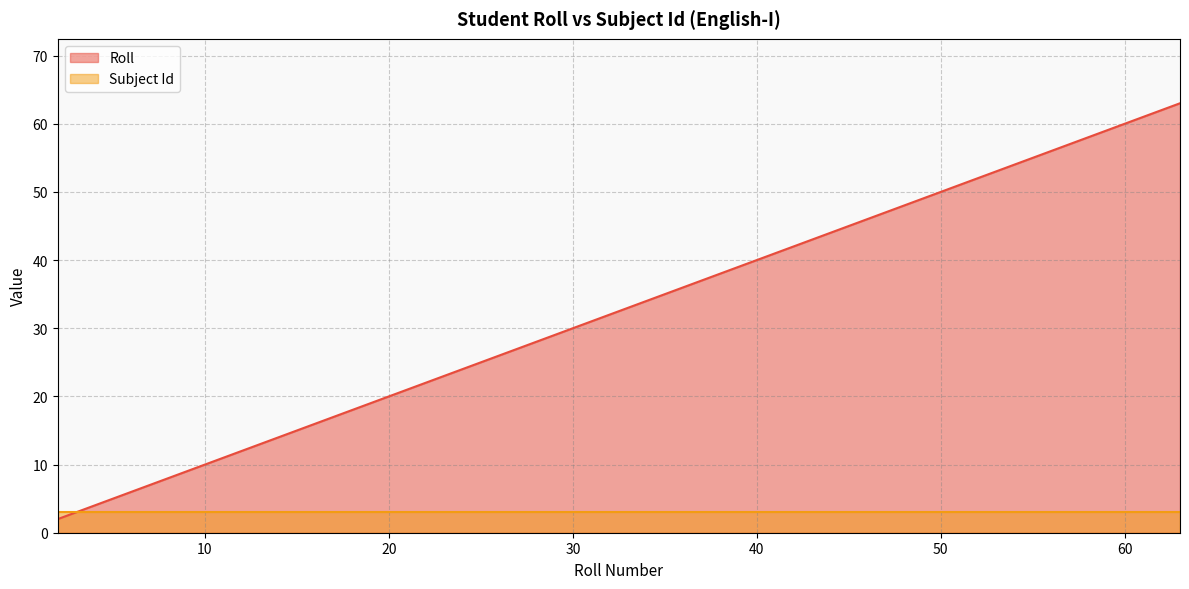

Which label corresponds to the smallest value in the chart?

2